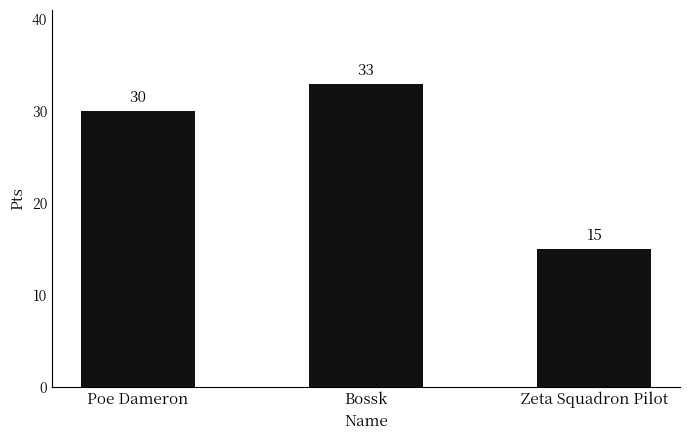

How many distinct data groups are displayed?

1